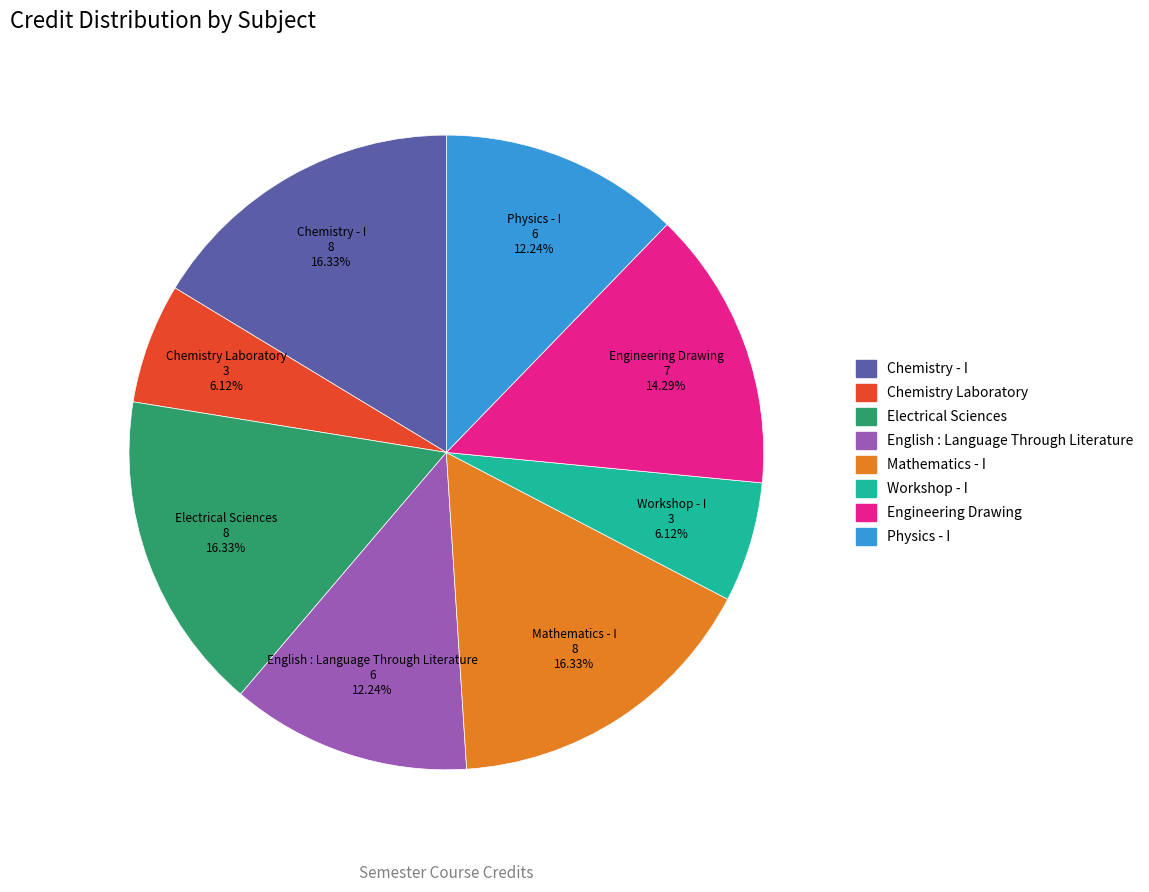

Does any single category account for the majority?

No